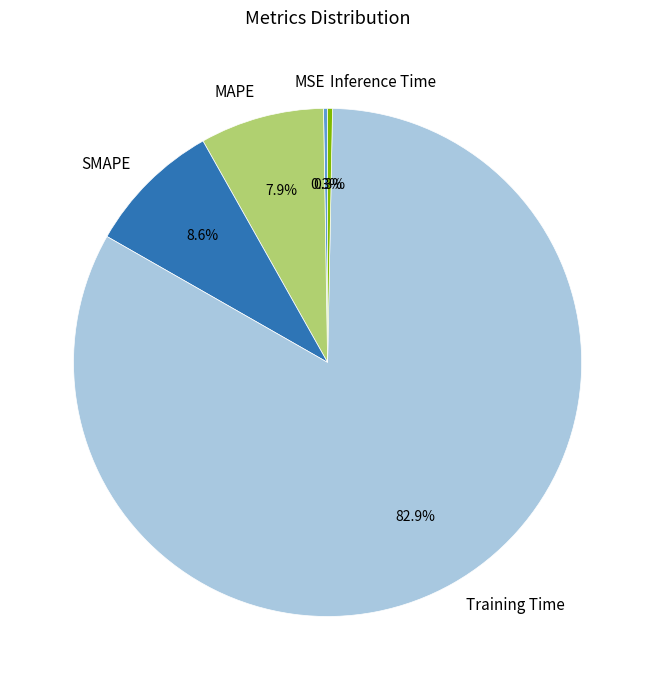

To the nearest percent, what is the combined percentage of SMAPE and Training Time?

92%